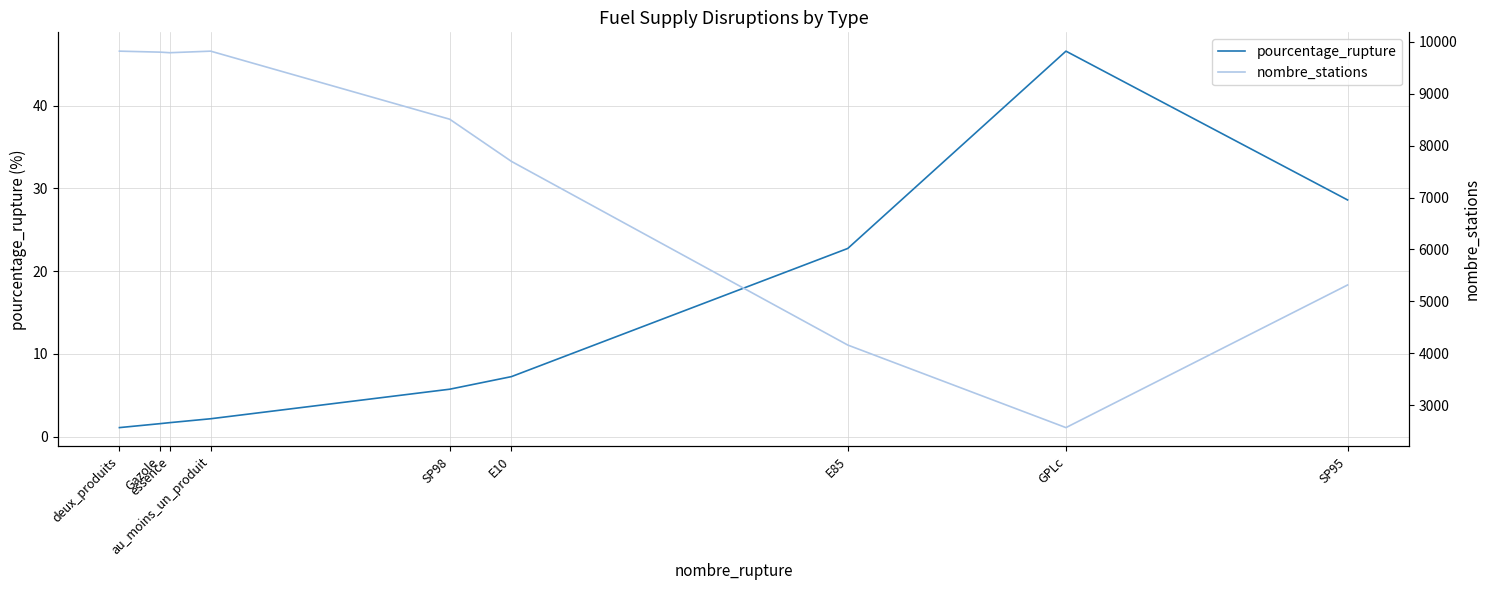

What is the difference between the pourcentage_rupture values at E10 and au_moins_un_produit?

5.1